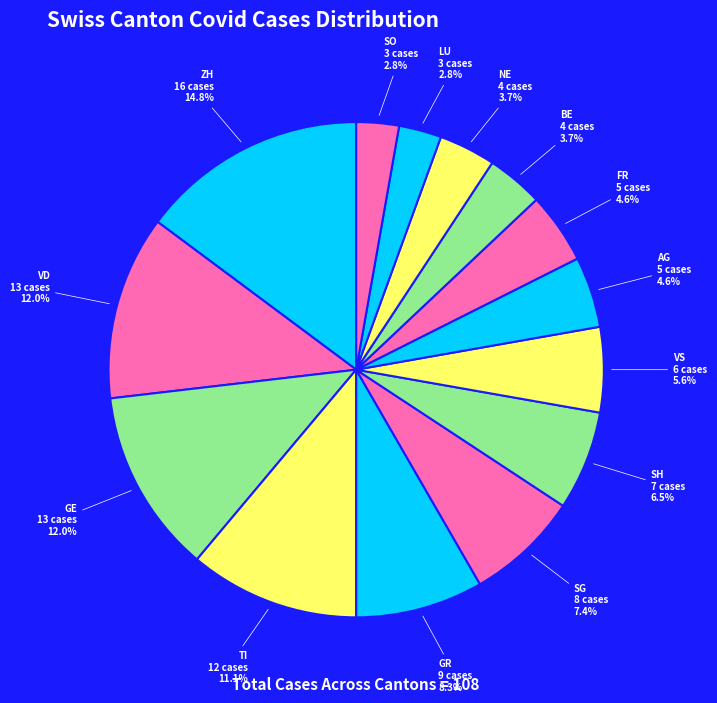

To the nearest percent, what is the combined percentage of SH and SG?

14%